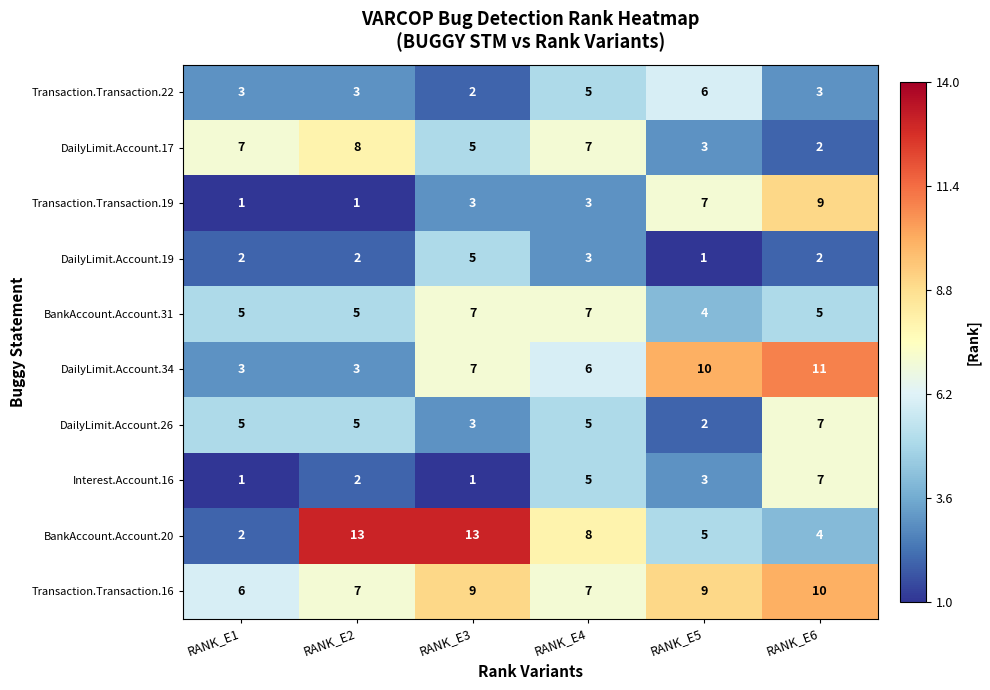

What value does the DailyLimit.Account.17 series have at RANK_E1?

7